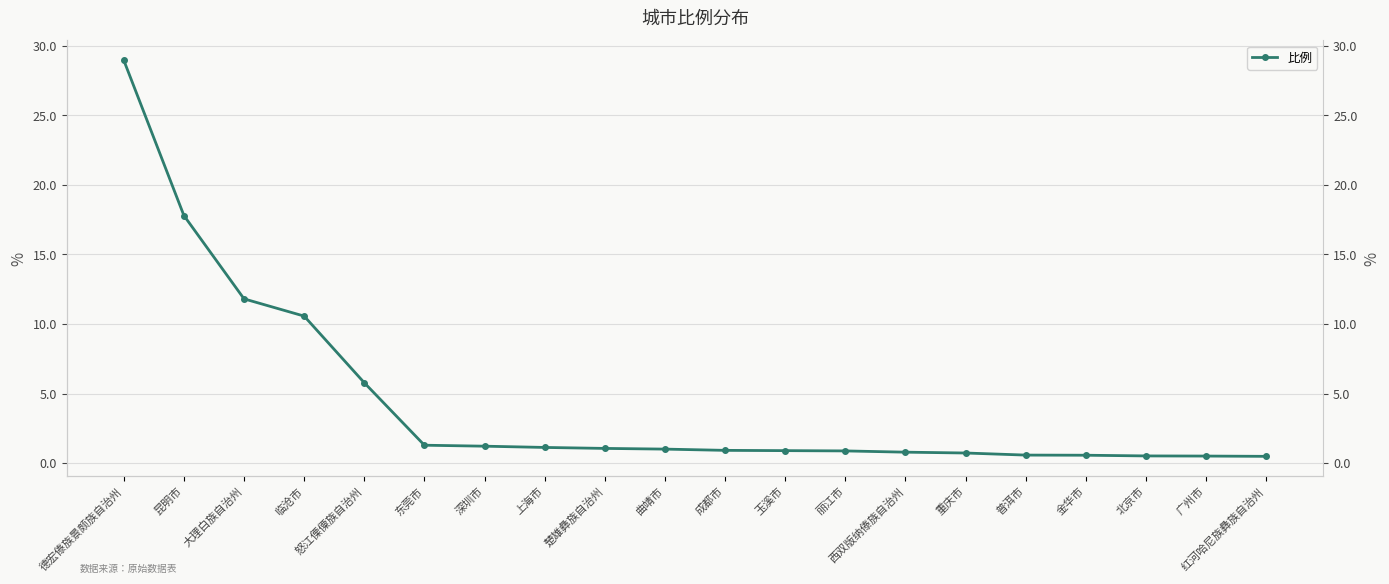

What is the average value?

4.4